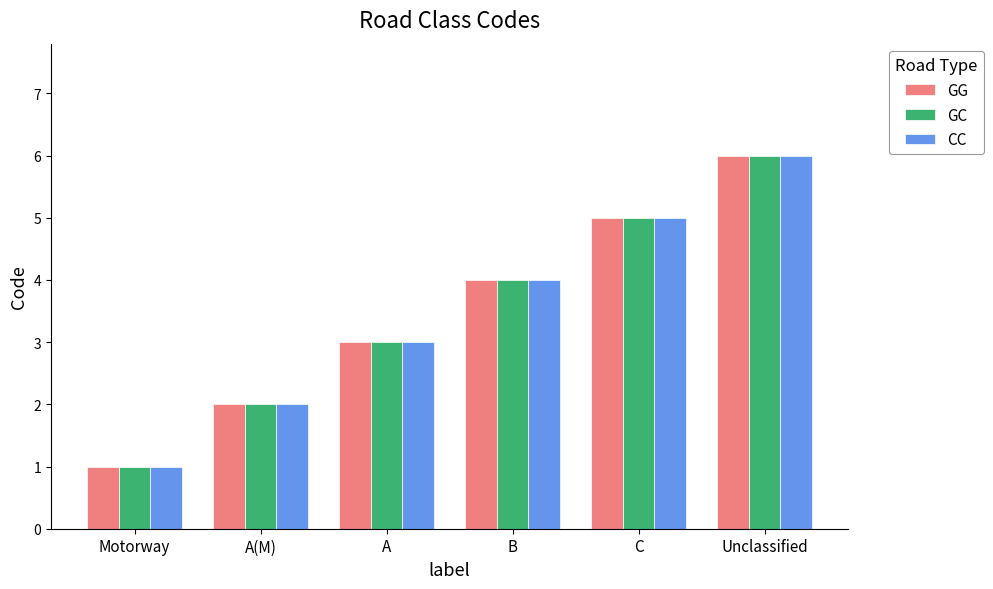

What is the maximum value for GC?

6